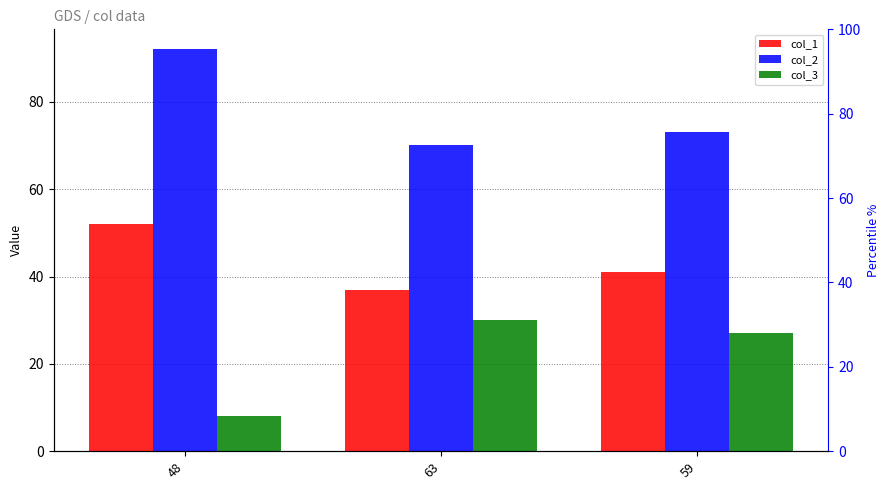

What is the spread (max minus min) of values at 48?

84